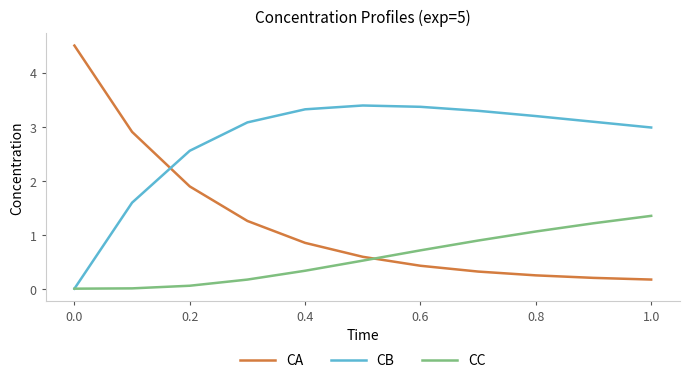

Rank the series by their maximum value, from highest to lowest.

CA, CB, CC